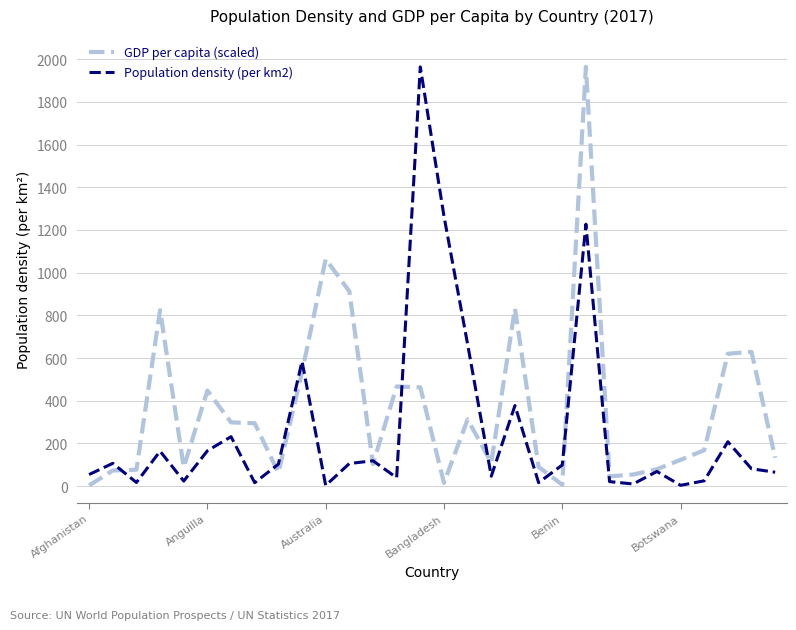

Which series has the largest total across all categories?

GDP per capita (scaled)